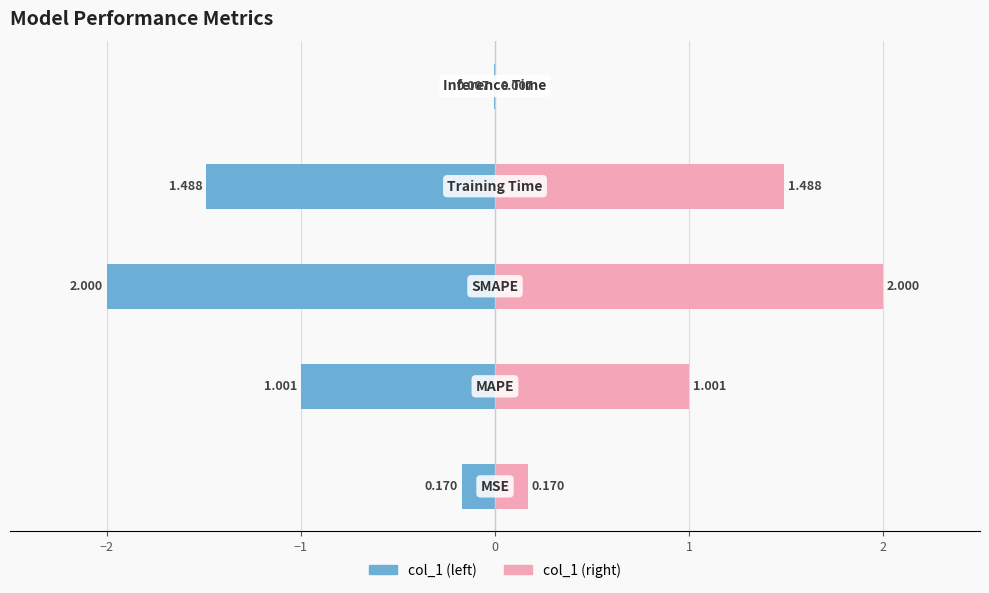

Reading left to right, transcribe all the data shown in this chart.

Value (Blue): −3=-0.2	−2=-1.0	−1=-2.0	0=-1.5	1=-0.0
Value (Pink): −3=0.2	−2=1.0	−1=2.0	0=1.5	1=0.0